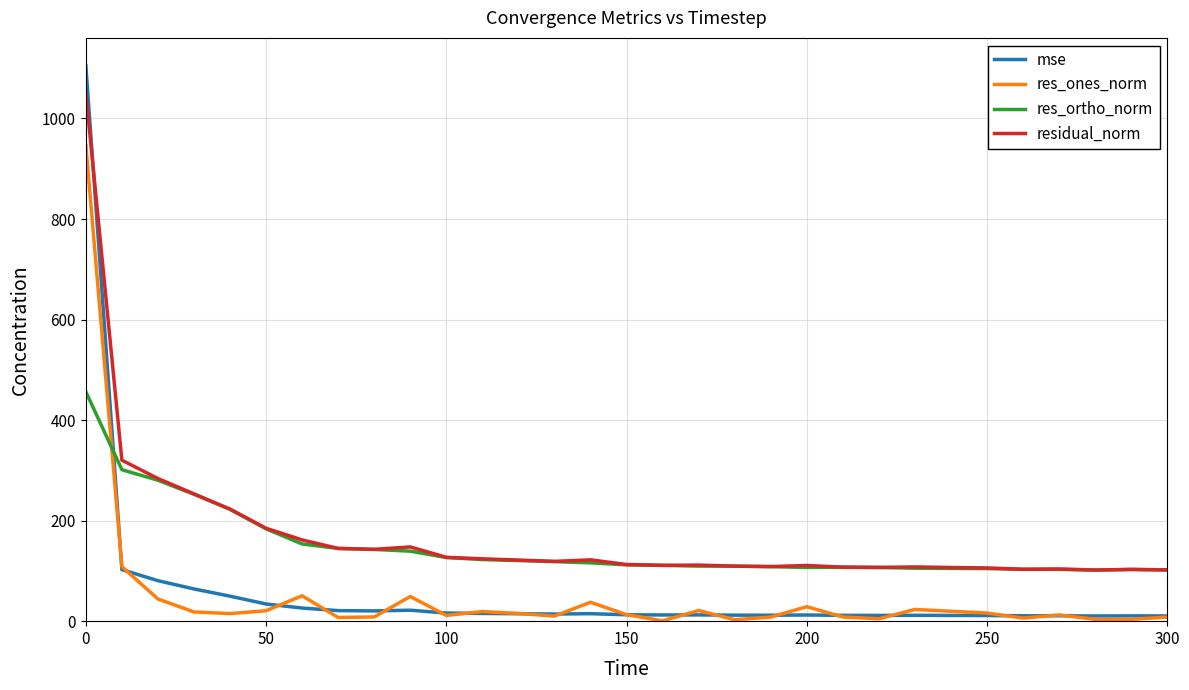

Which series has the largest range (max minus min)?

mse